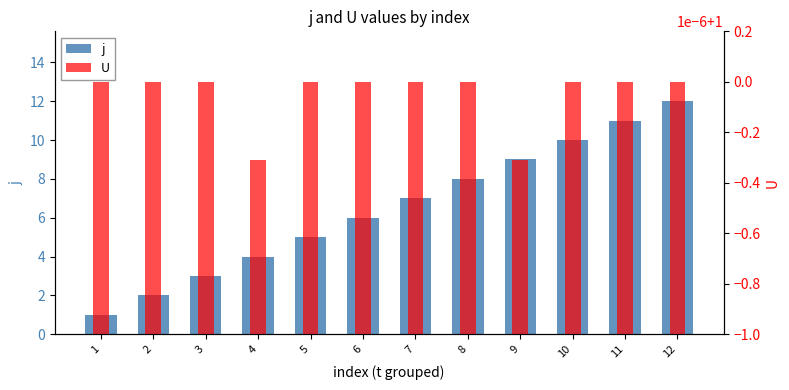

What is the spread (max minus min) of values at 5?

4.0